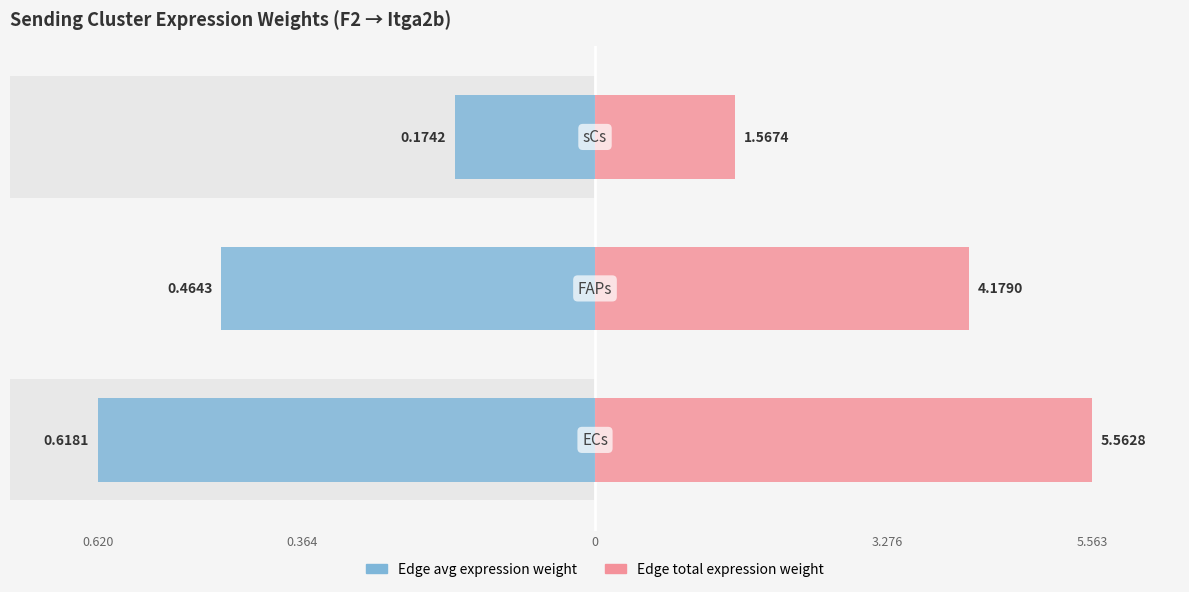

What position from the left is 0.364?

2